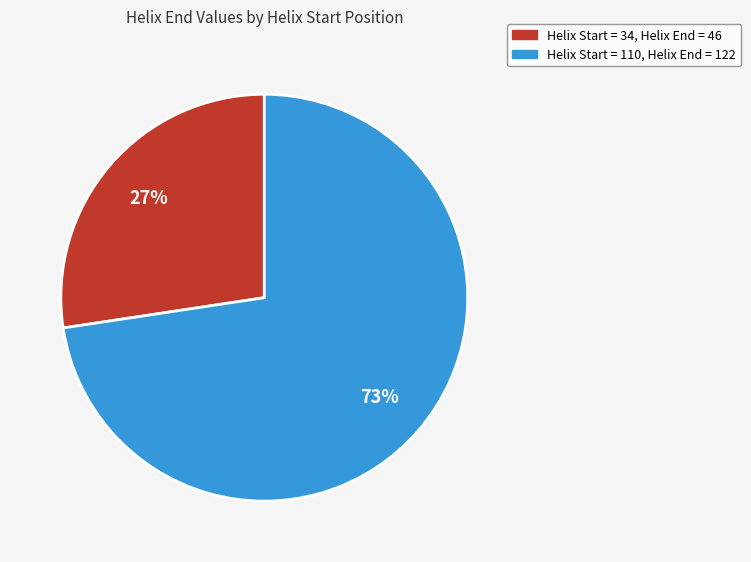

To the nearest percent, what percentage of the pie is Helix Start = 34, Helix End = 46?

27%